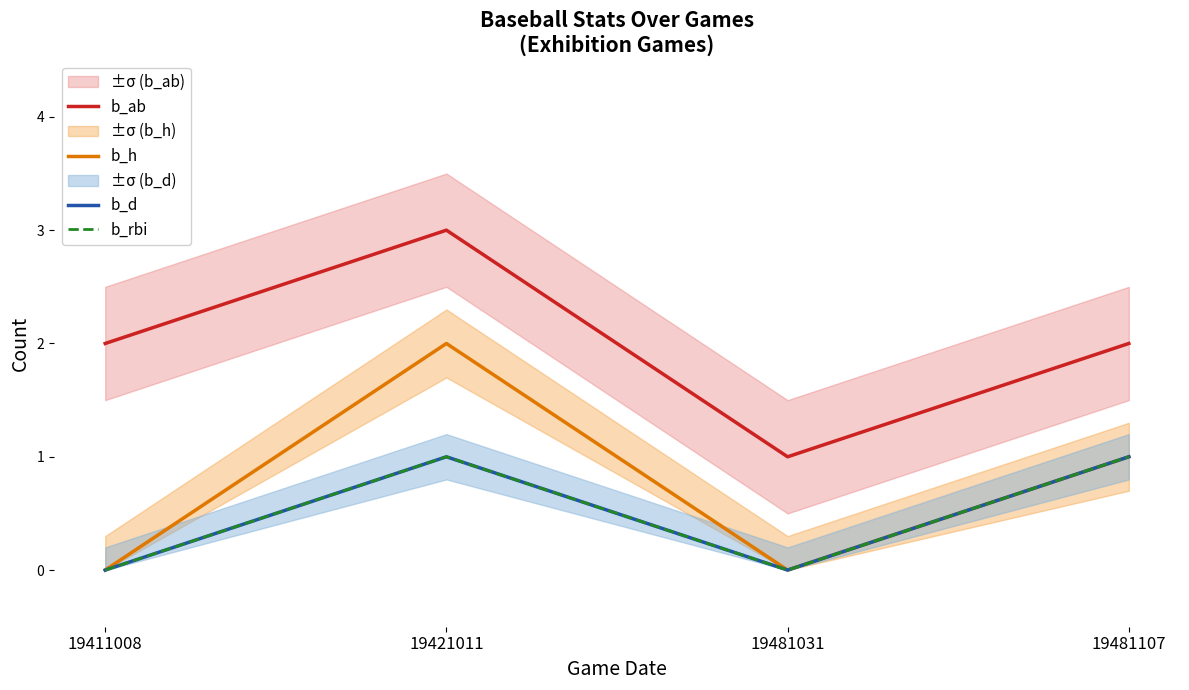

Reading right to left, extract all data points from this chart.

b_ab: 2	1	3	2
b_h: 1	0	2	0
b_d: 1	0	1	0
b_rbi: 1	0	1	0